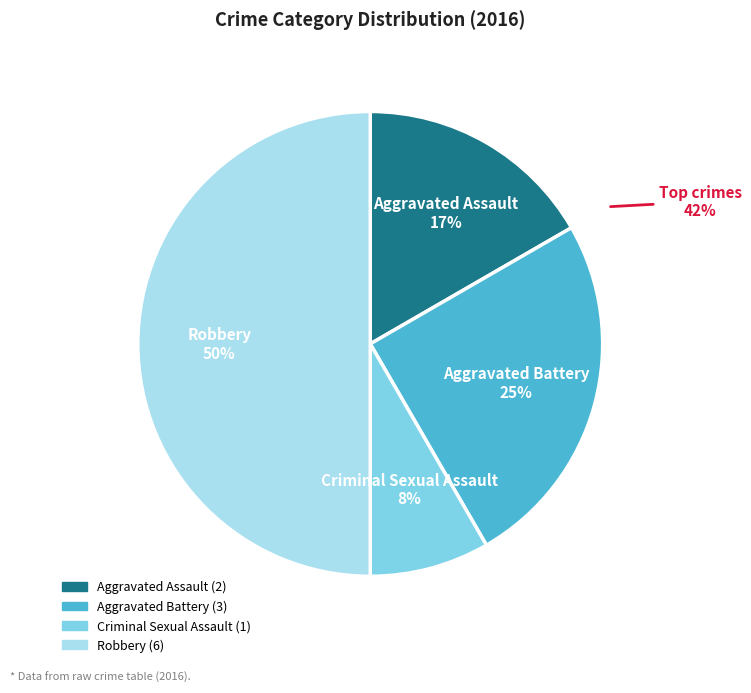

What percentage is the Aggravated Assault slice, to the nearest percent?

17%